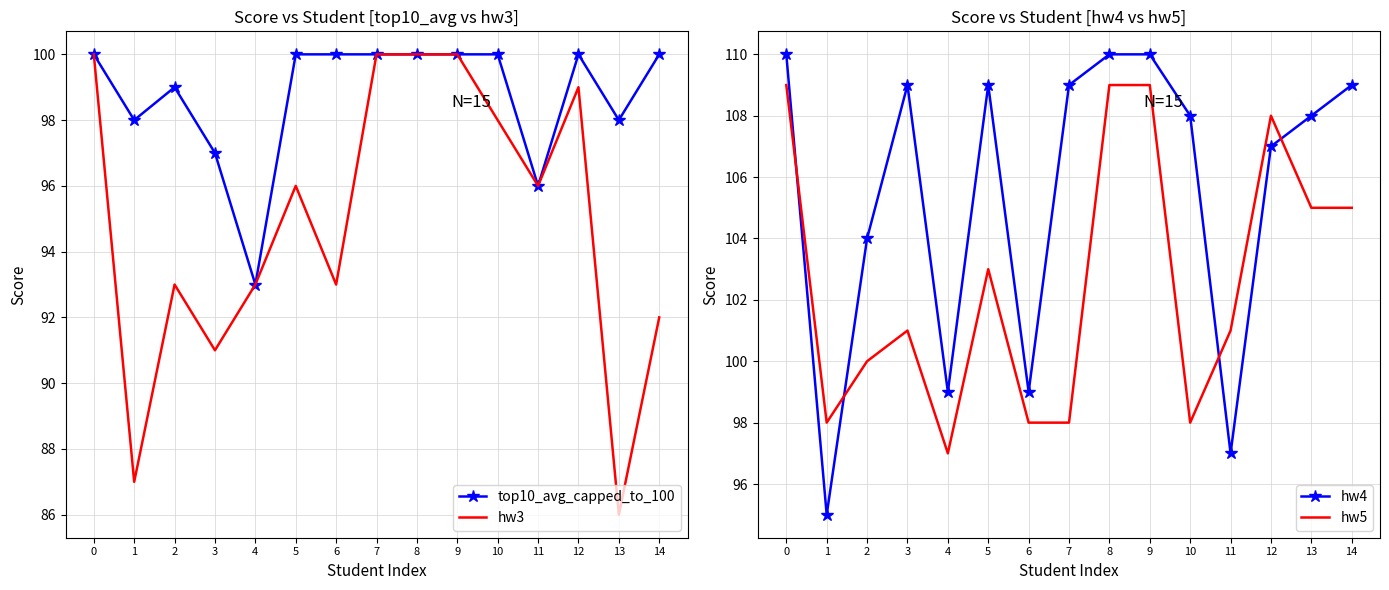

Where is top10_avg_capped_to_100 nearest to the value 96?

11